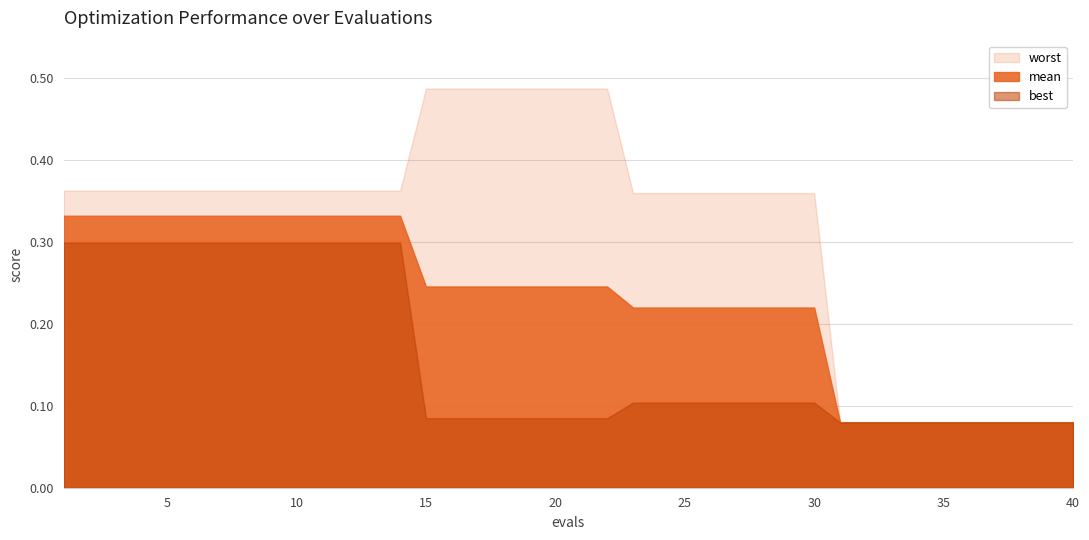

Count the values in the range 0 to 1.

40